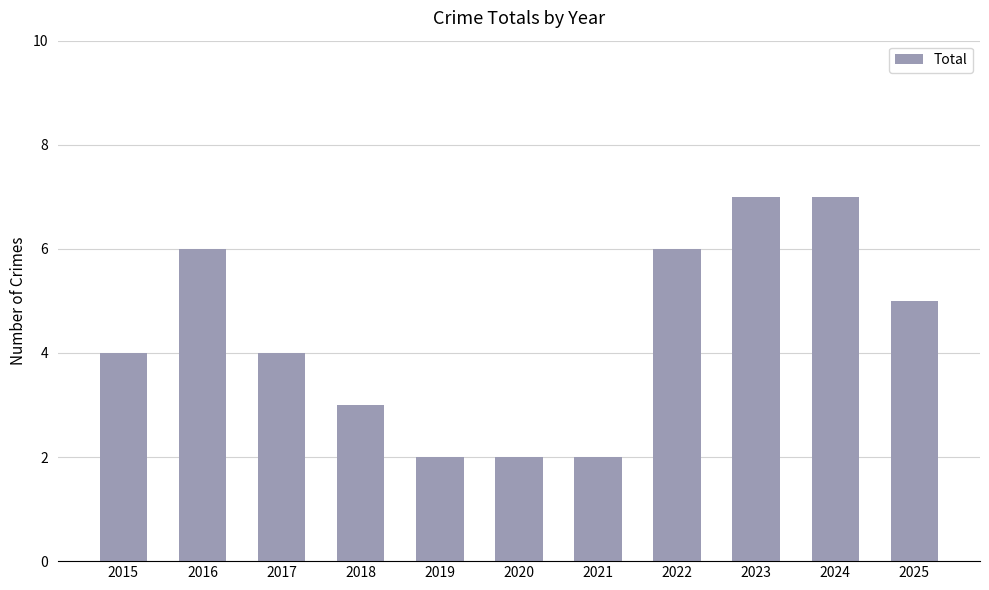

Read the value at 2024.

7